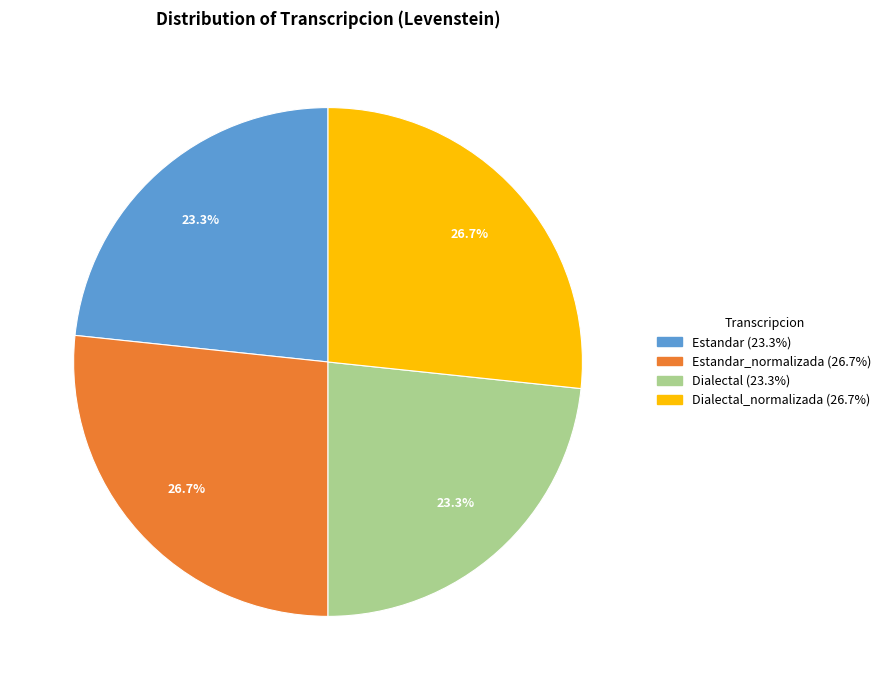

Is there any slice that represents more than half of the pie?

No